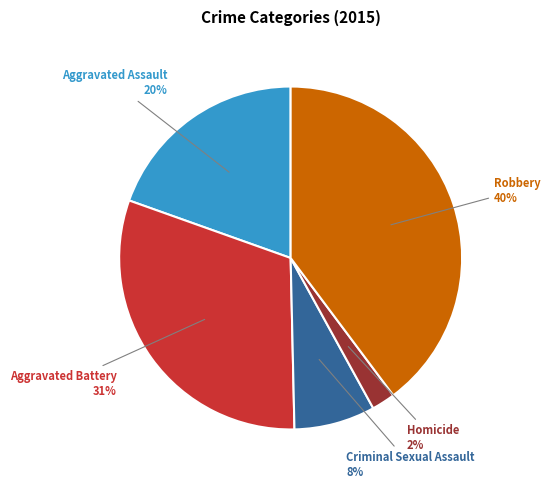

To the nearest percent, what is the average slice percentage?

20%